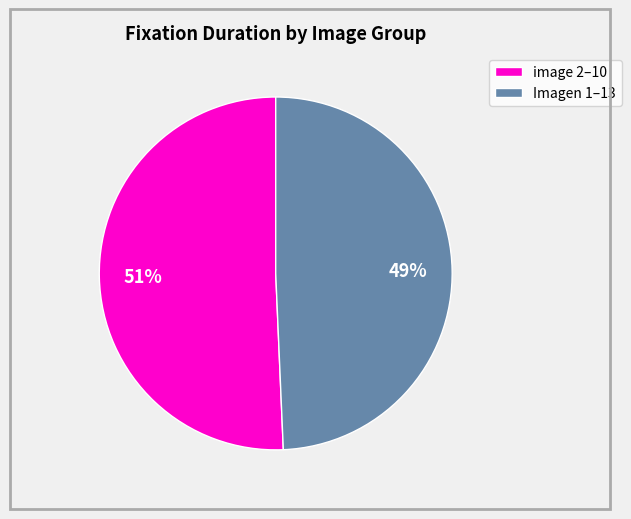

To the nearest percent, what is the average slice percentage?

50%